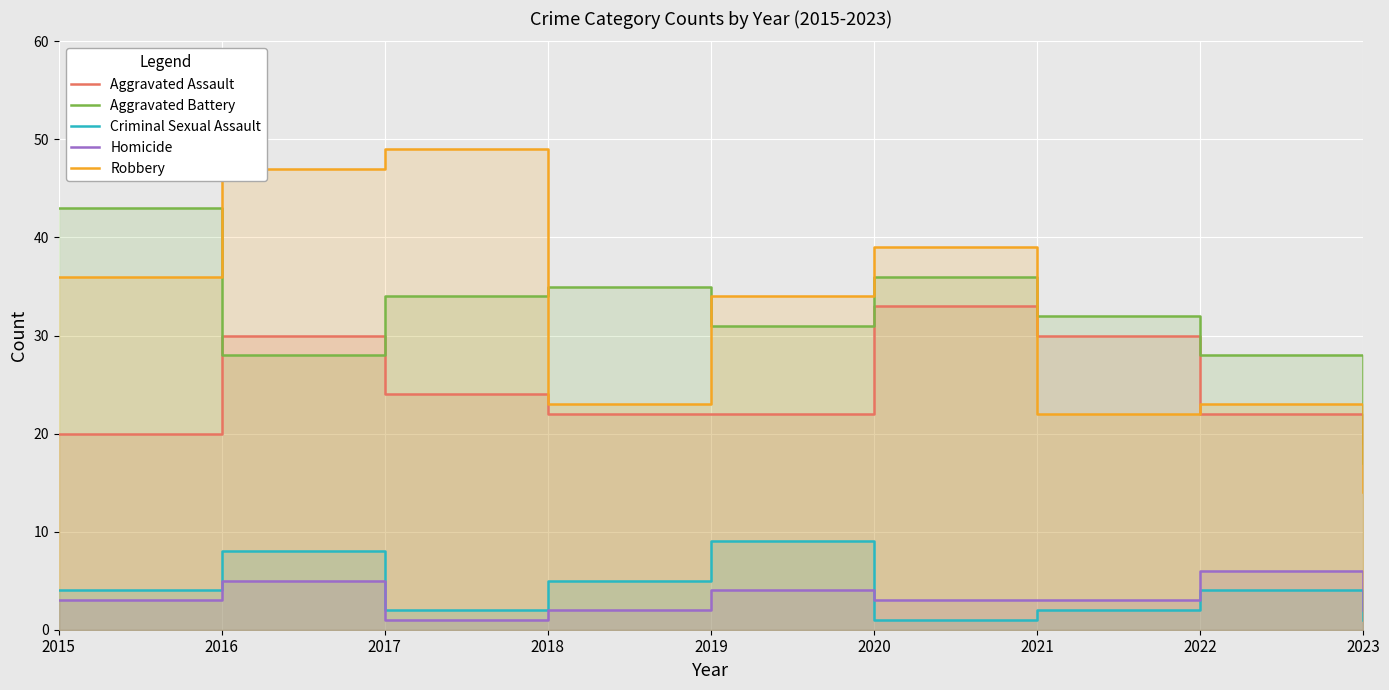

Which series changed the most between 2018 and 2022?

Aggravated Battery